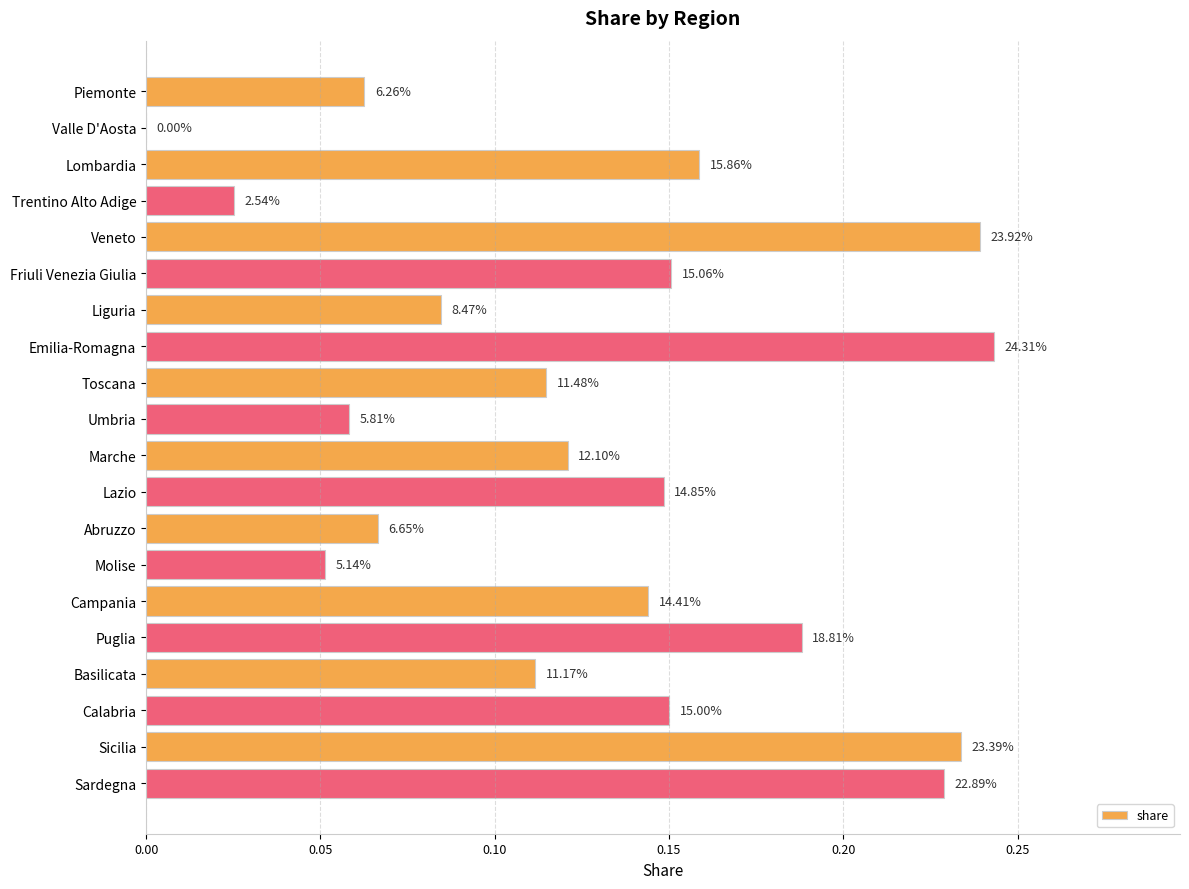

How many values are between 0 and 1?

20